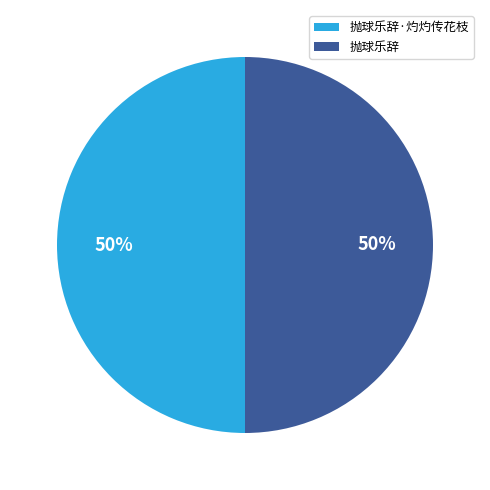

To the nearest percent, what is the average slice percentage?

50%